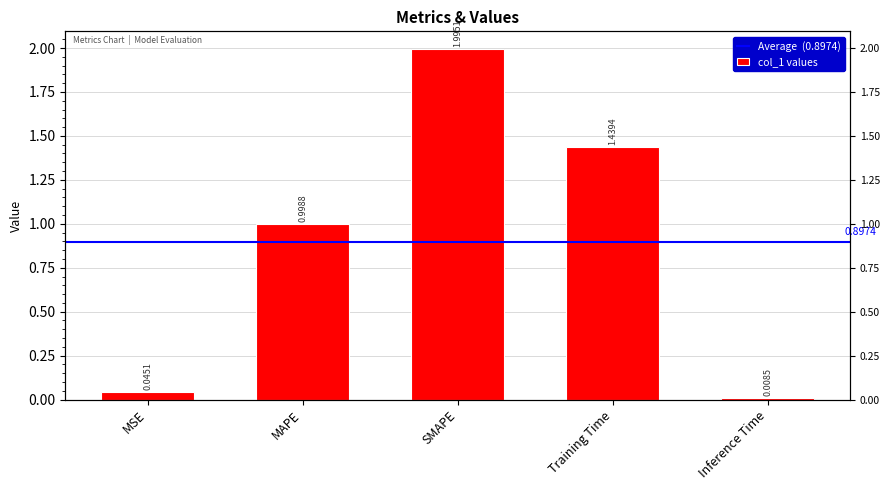

Reading right to left, what are all the values shown in this chart?

0.0	1.4	2.0	1.0	0.0